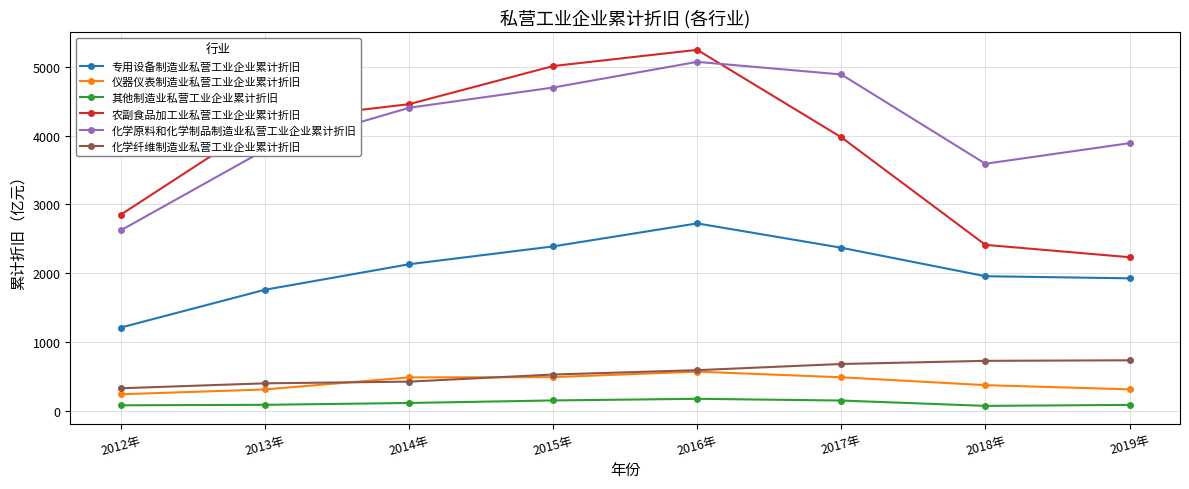

Is the value of 化学原料和化学制品制造业私营工业企业累计折旧 at 2015年 greater than the value of 专用设备制造业私营工业企业累计折旧 at 2017年?

Yes